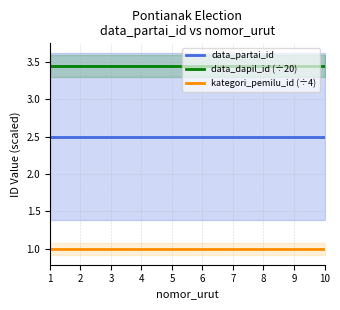

What is the sum of all data_partai_id values?

25.0